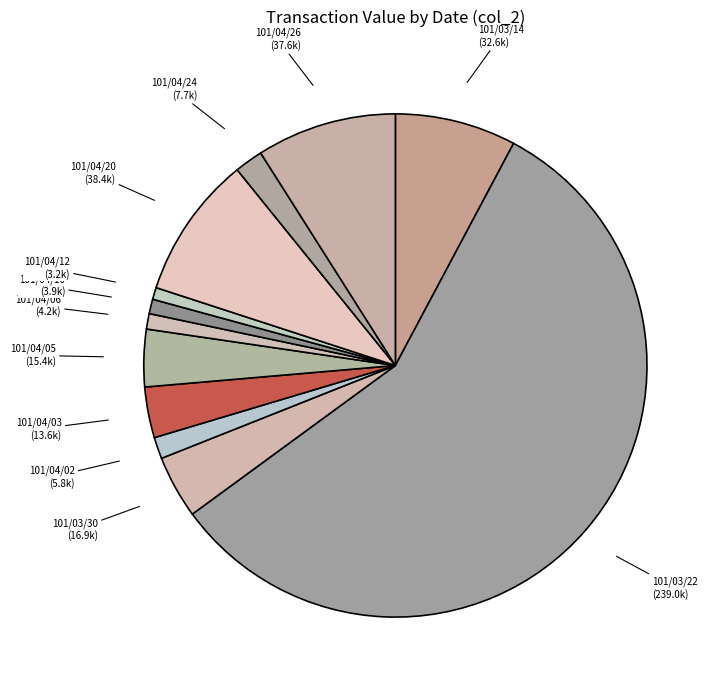

What is the ratio of the value at 101/03/14 to the value at 101/04/20?

0.8